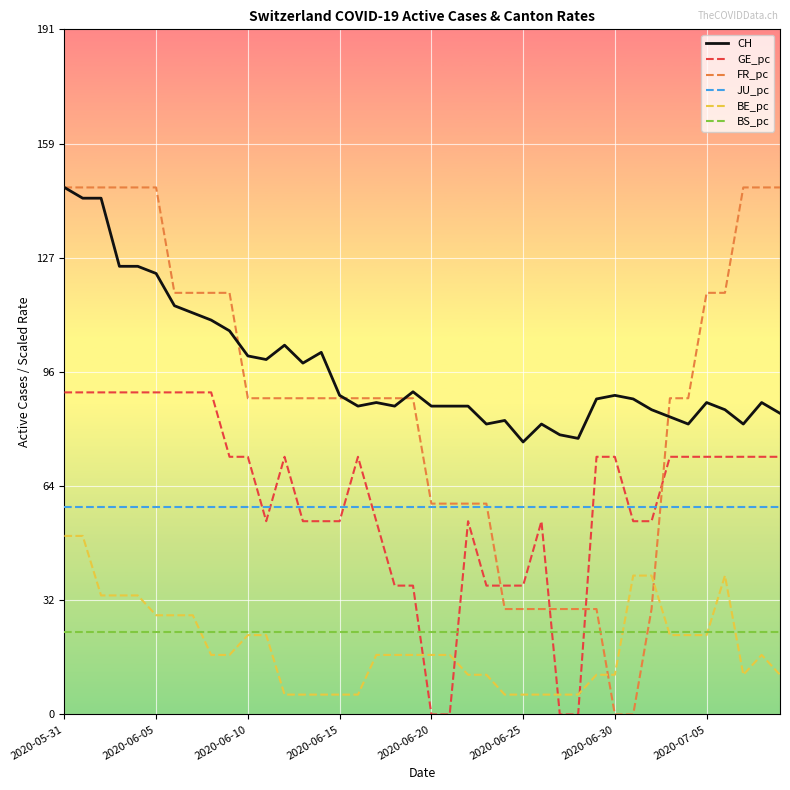

Which series has the largest total across all categories?

CH